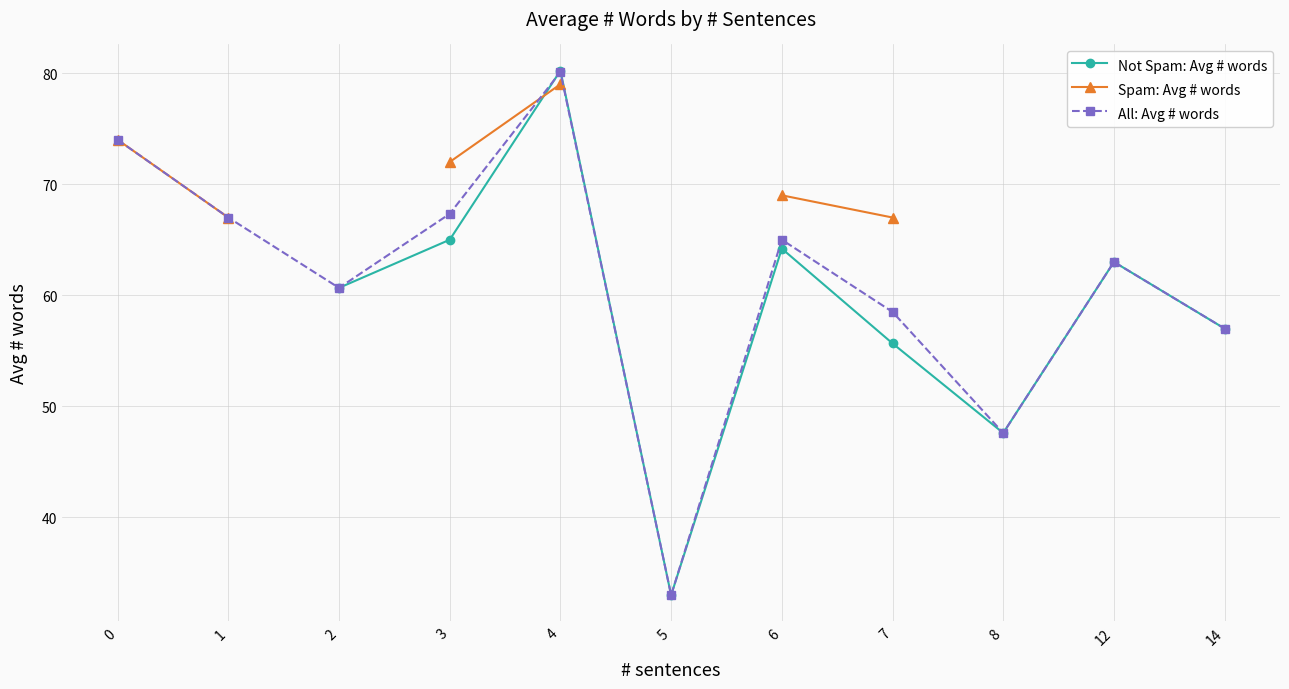

How many positive values does the Spam: Avg # words series have?

6